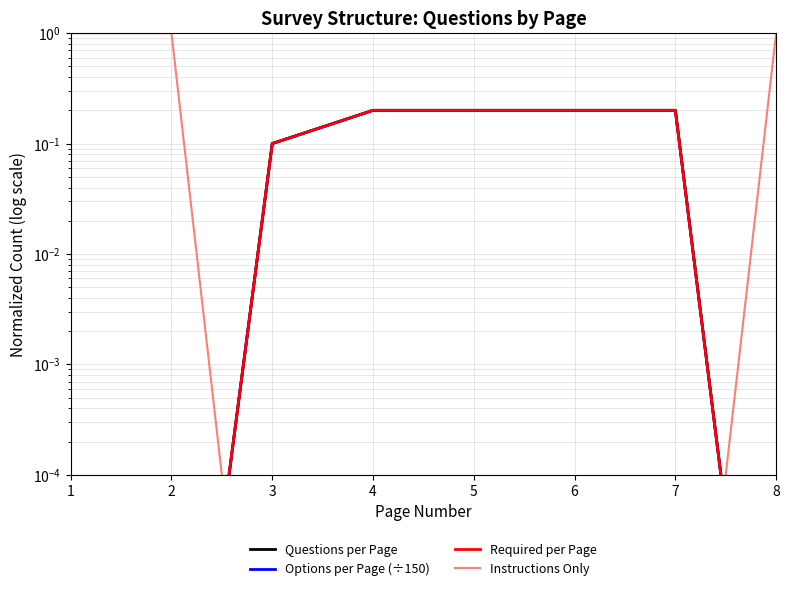

What is the greatest value displayed?

1.0